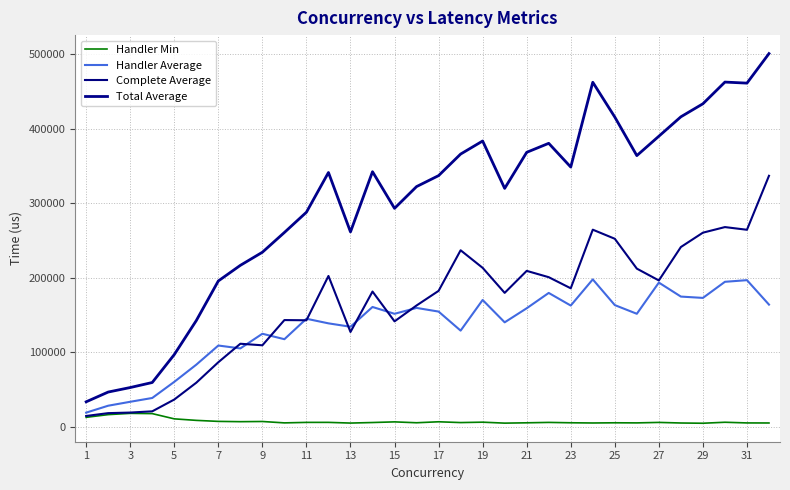

How many lines are shown in the chart?

4